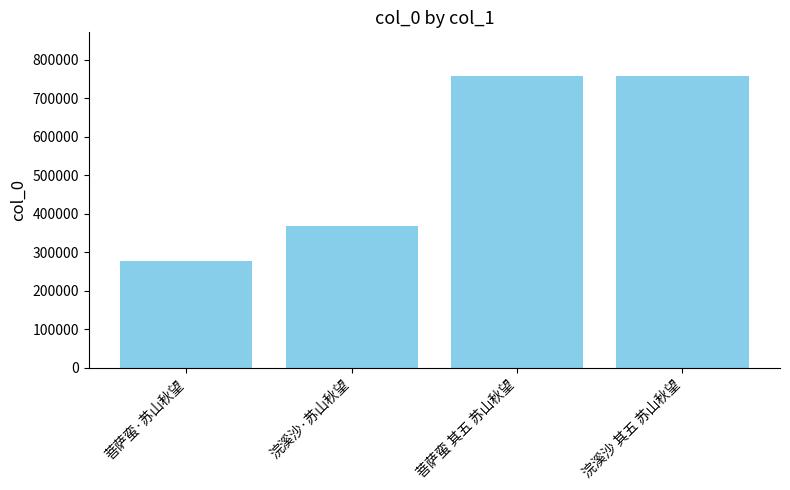

What is the sum of the values at 菩萨蛮 其五 苏山秋望 and 浣溪沙 其五 苏山秋望?

1514608